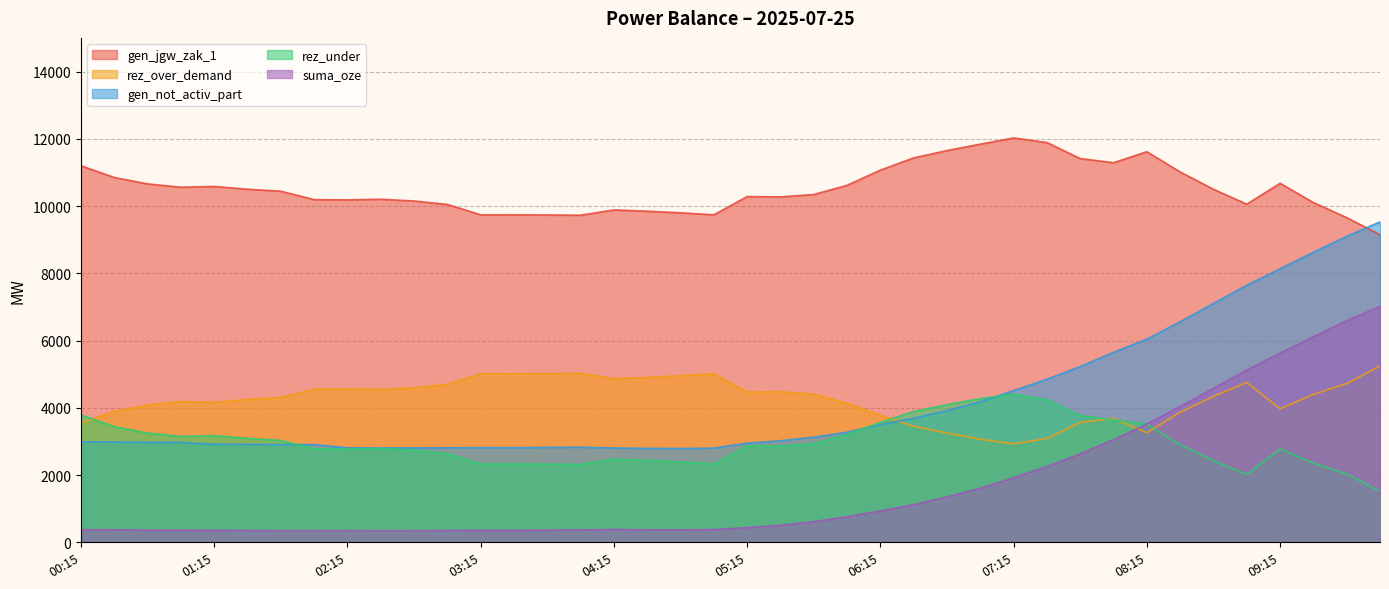

Reading right to left, transcribe all the data shown in this chart.

gen_jgw_zak_1: 10:00=9148	09:45=9655	09:30=10103	09:15=10676	09:00=10056	08:45=10498	08:30=11013	08:15=11616	08:00=11289	07:45=11411	07:30=11888	07:15=12025	07:00=11841	06:45=11650	06:30=11432	06:15=11068	06:00=10617	05:45=10343	05:30=10273	05:15=10282	05:00=9739	04:45=9799	04:30=9846	04:15=9885	04:00=9727	03:45=9734	03:30=9740	03:15=9739	03:00=10047	02:45=10151	02:30=10202	02:15=10184	02:00=10191	01:45=10440	01:30=10500	01:15=10583	01:00=10559	00:45=10658	00:30=10849	00:15=11195
rez_over_demand: 10:00=5242	09:45=4724	09:30=4400	09:15=3974	09:00=4753	08:45=4340	08:30=3872	08:15=3259	08:00=3688	07:45=3566	07:30=3089	07:15=2929	07:00=3066	06:45=3251	06:30=3450	06:15=3777	06:00=4135	05:45=4409	05:30=4479	05:15=4469	05:00=5013	04:45=4953	04:30=4905	04:15=4867	04:00=5024	03:45=5017	03:30=5011	03:15=5012	03:00=4699	02:45=4596	02:30=4545	02:15=4563	02:00=4556	01:45=4307	01:30=4247	01:15=4164	01:00=4183	00:45=4084	00:30=3892	00:15=3547
gen_not_activ_part: 10:00=9528	09:45=9100	09:30=8625	09:15=8135	09:00=7646	08:45=7105	08:30=6561	08:15=6042	08:00=5649	07:45=5227	07:30=4850	07:15=4513	07:00=4178	06:45=3918	06:30=3688	06:15=3502	06:00=3275	05:45=3128	05:30=3021	05:15=2950	05:00=2802	04:45=2791	04:30=2794	04:15=2805	04:00=2828	03:45=2823	03:30=2815	03:15=2816	03:00=2811	02:45=2807	02:30=2806	02:15=2810	02:00=2908	01:45=2909	01:30=2911	01:15=2918	01:00=2973	00:45=2974	00:30=2983	00:15=2987
rez_under: 10:00=1513	09:45=2031	09:30=2355	09:15=2780	09:00=2019	08:45=2431	08:30=2900	08:15=3513	08:00=3644	07:45=3766	07:30=4243	07:15=4404	07:00=4277	06:45=4092	06:30=3892	06:15=3565	06:00=3208	05:45=2934	05:30=2864	05:15=2873	05:00=2330	04:45=2390	04:30=2437	04:15=2476	04:00=2318	03:45=2325	03:30=2331	03:15=2330	03:00=2638	02:45=2742	02:30=2793	02:15=2775	02:00=2782	01:45=3031	01:30=3091	01:15=3174	01:00=3150	00:45=3249	00:30=3440	00:15=3786
suma_oze: 10:00=7017	09:45=6589	09:30=6114	09:15=5624	09:00=5122	08:45=4580	08:30=4036	08:15=3517	08:00=3056	07:45=2634	07:30=2256	07:15=1921	07:00=1611	06:45=1352	06:30=1122	06:15=935	06:00=763	05:45=616	05:30=509	05:15=438	05:00=381	04:45=370	04:30=373	04:15=384	04:00=369	03:45=364	03:30=357	03:15=357	03:00=351	02:45=348	02:30=346	02:15=350	02:00=348	01:45=349	01:30=351	01:15=358	01:00=363	00:45=363	00:30=373	00:15=377